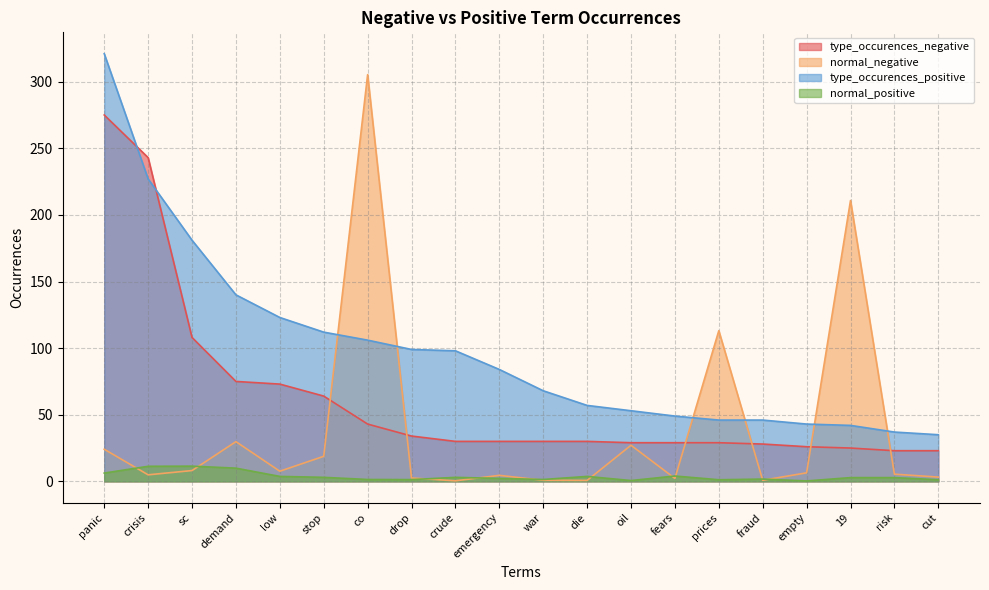

What are all the series names shown in the legend?

type_occurences_negative, normal_negative, type_occurences_positive, normal_positive